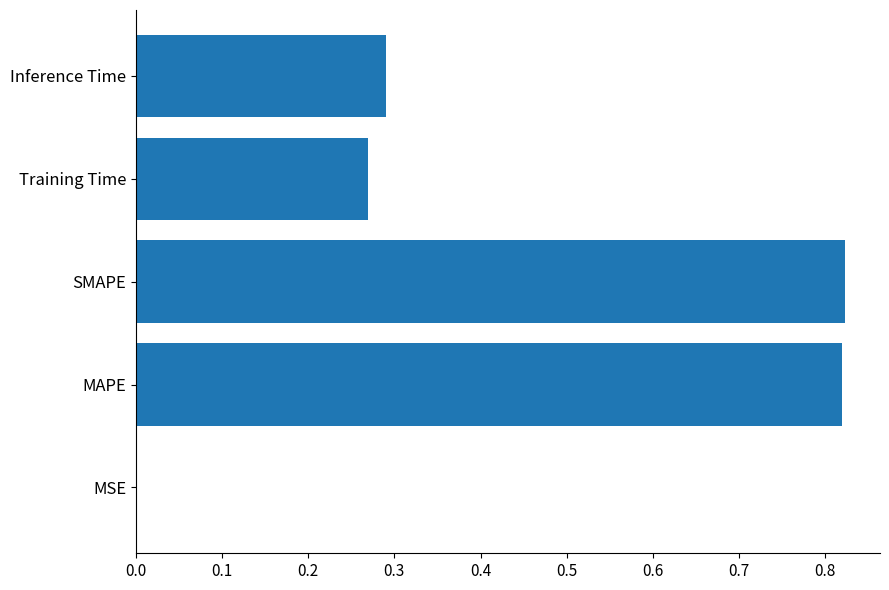

Between Inference Time and SMAPE, which is larger?

SMAPE